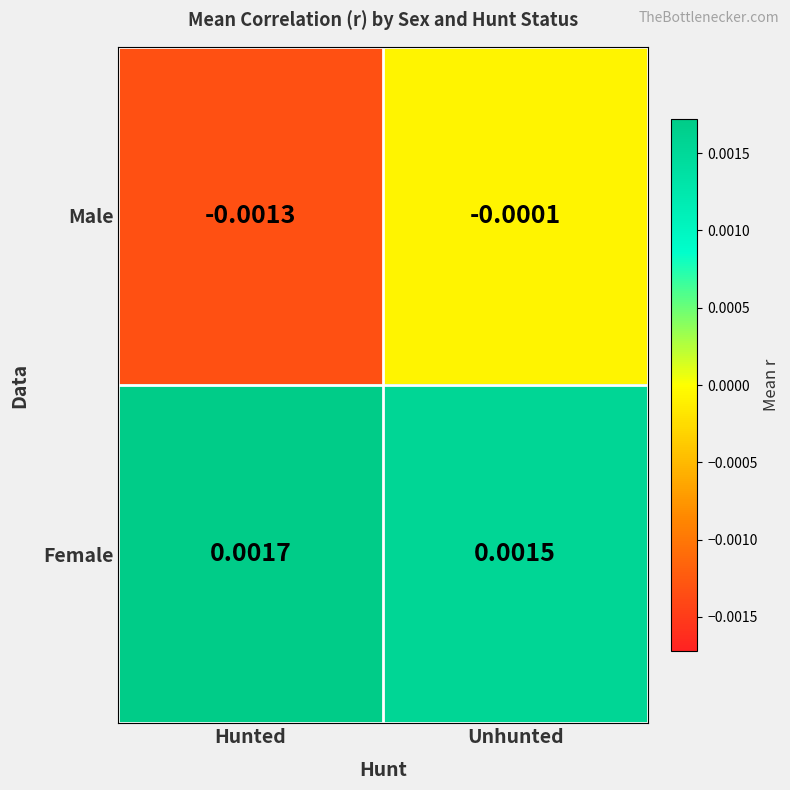

At Hunted, list the series in order from largest to smallest.

Female, Male